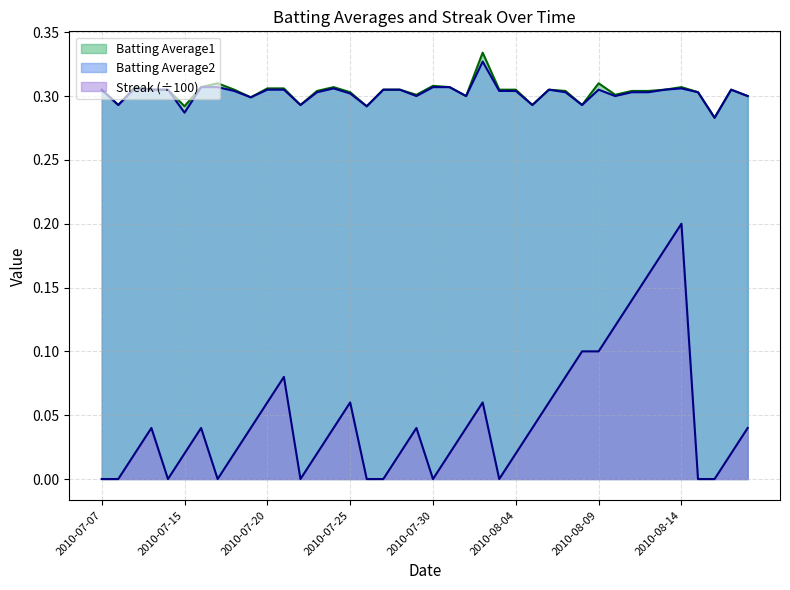

True or false: Batting Average2 has a value of 0.3 at 2010-07-07.

True